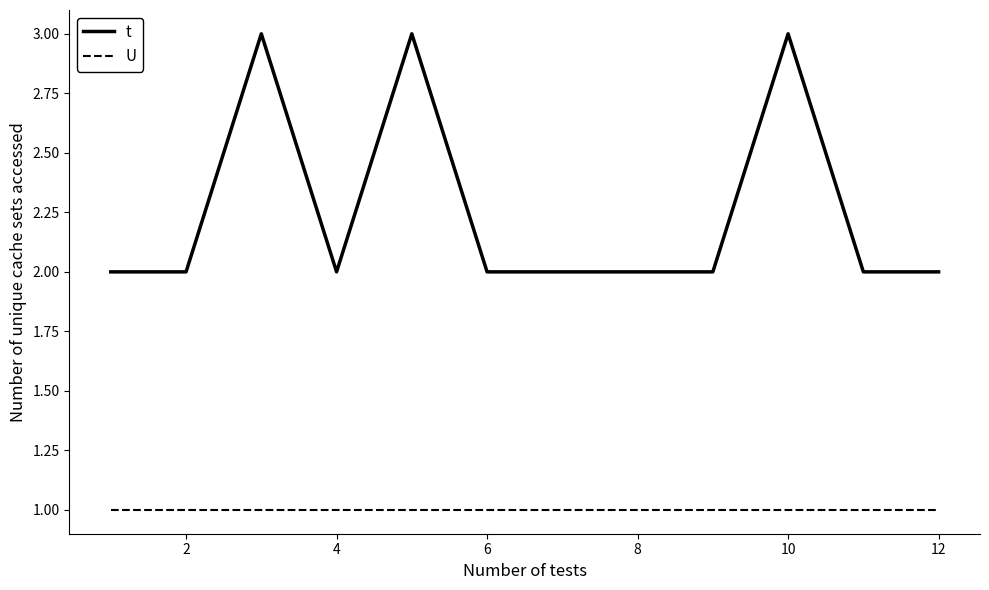

What is the lowest value of the t series?

2